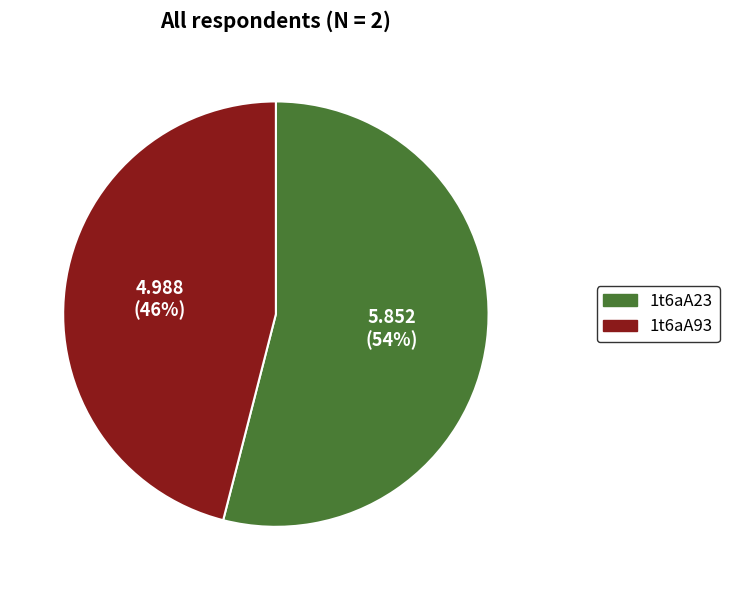

To the nearest percent, what portion does 1t6aA23 represent?

54%